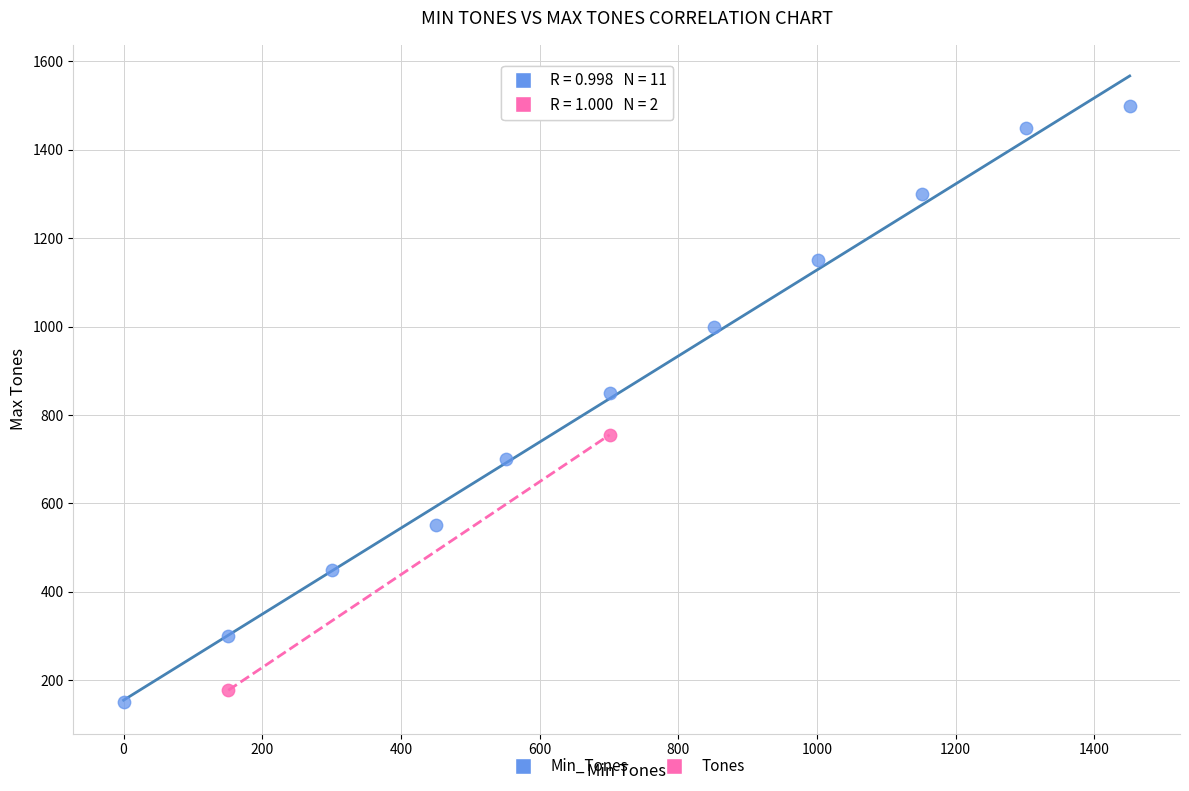

What are all the series names shown in the legend?

Min_Tones, Tones